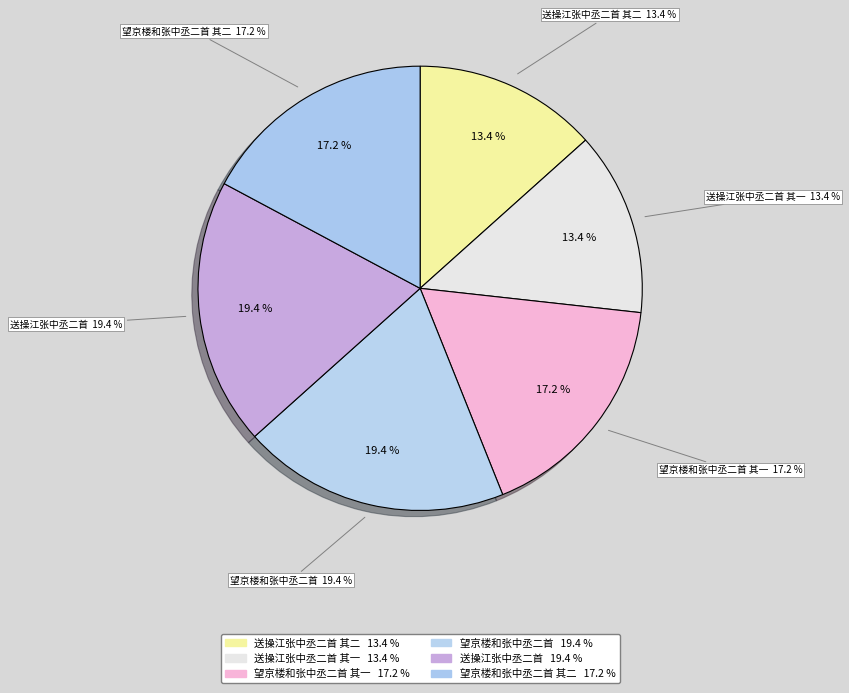

What percentage is the 送操江张中丞二首 其一 slice, to the nearest percent?

13%